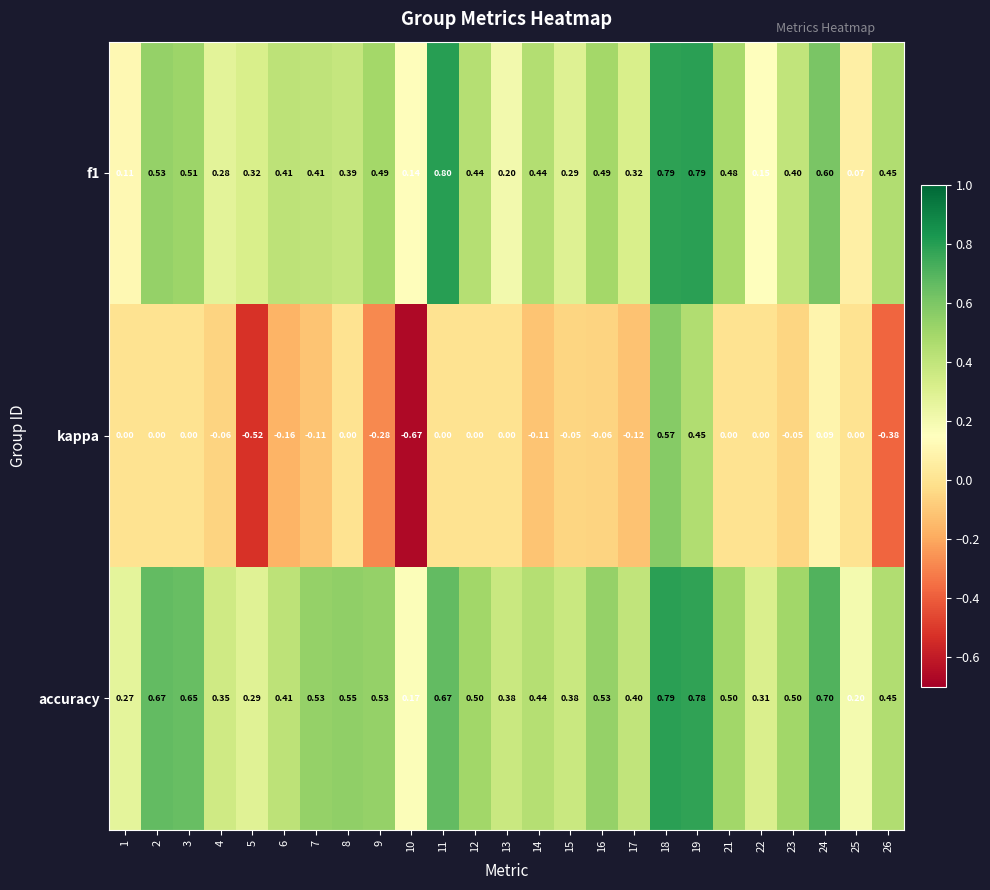

At which category is the sum across all series the highest?

18